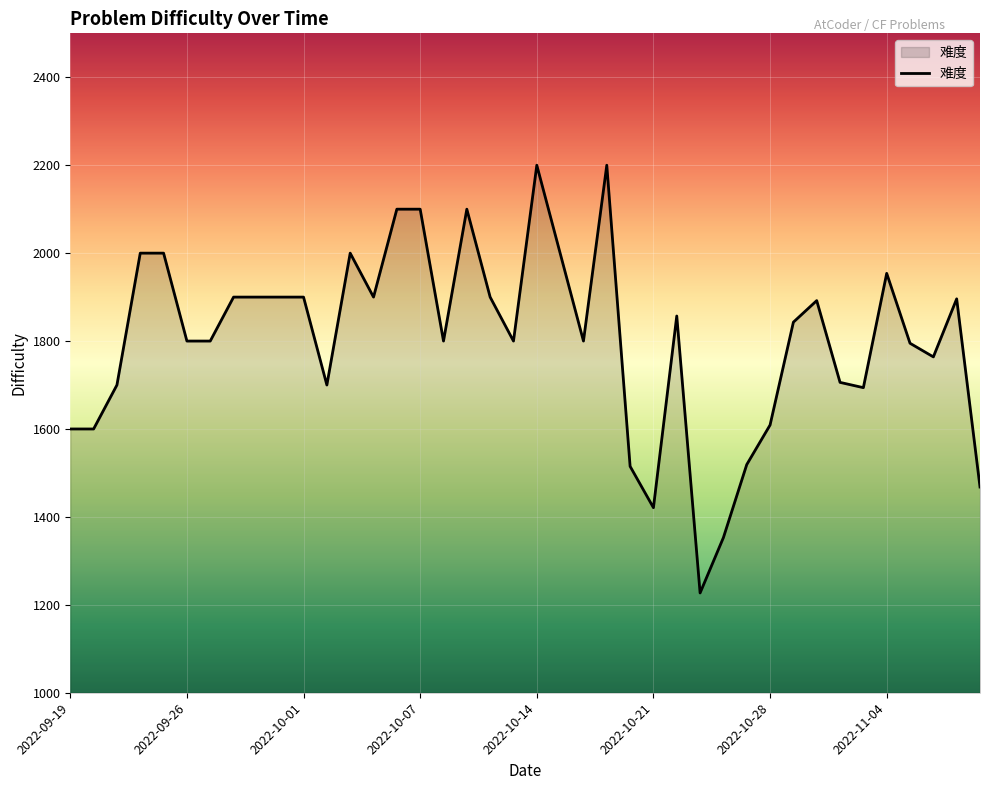

What is the difference between the maximum and minimum values?

973